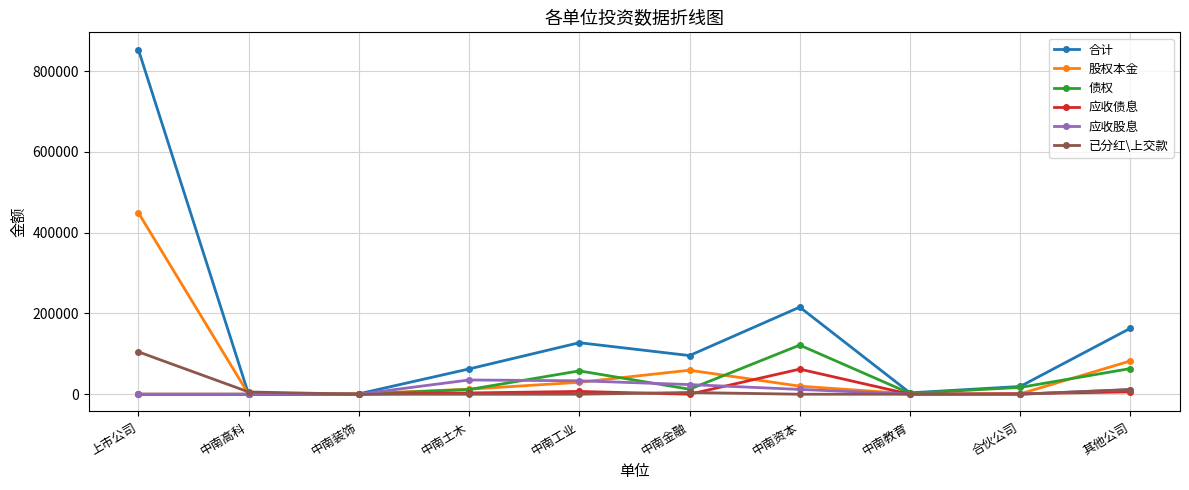

What is the highest value of the 应收债息 series?

62130.8